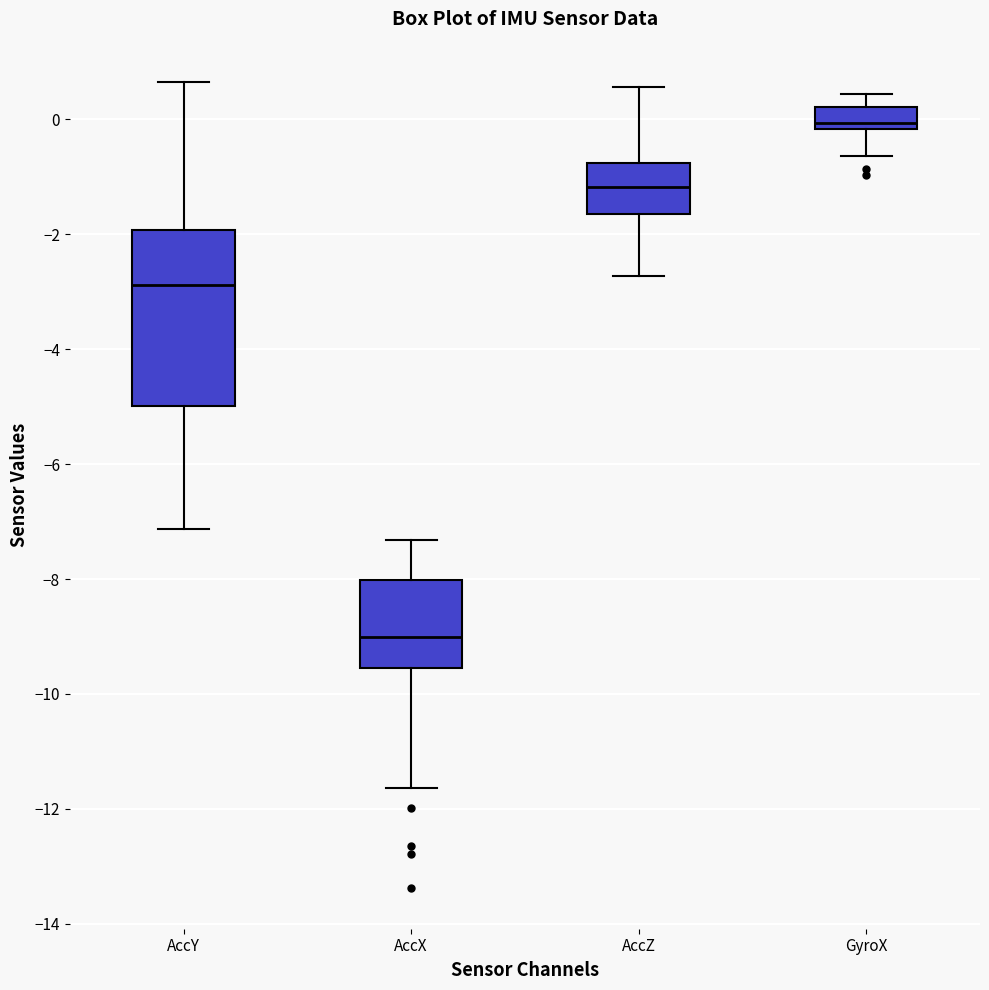

Which box is the tallest, from its lower edge to its upper edge?

AccY